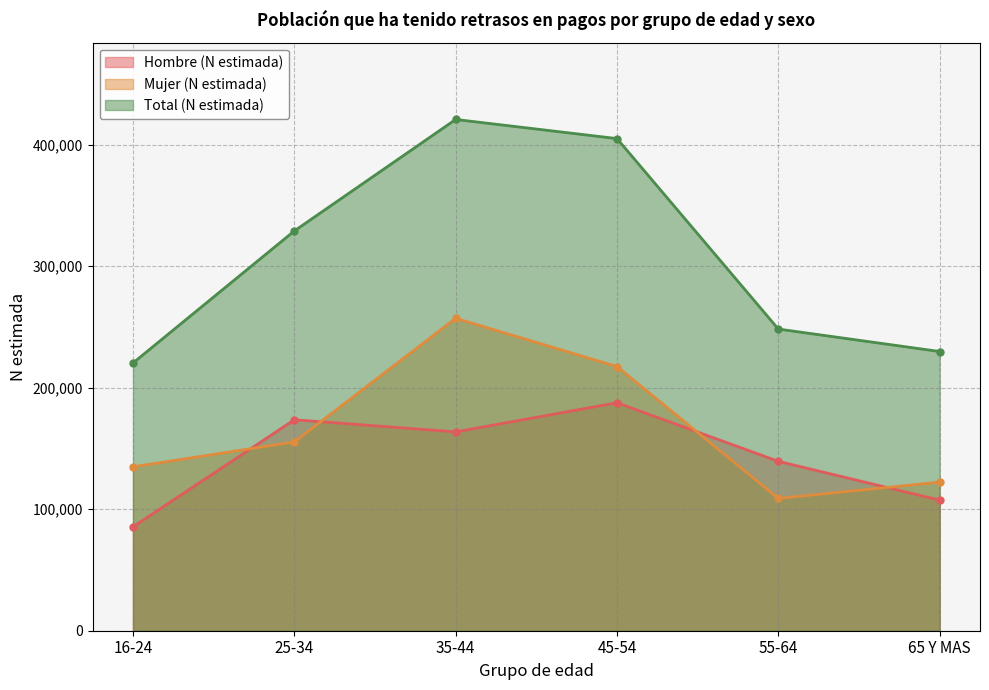

Where is Mujer (N estimada) nearest to the value 182963?

25-34